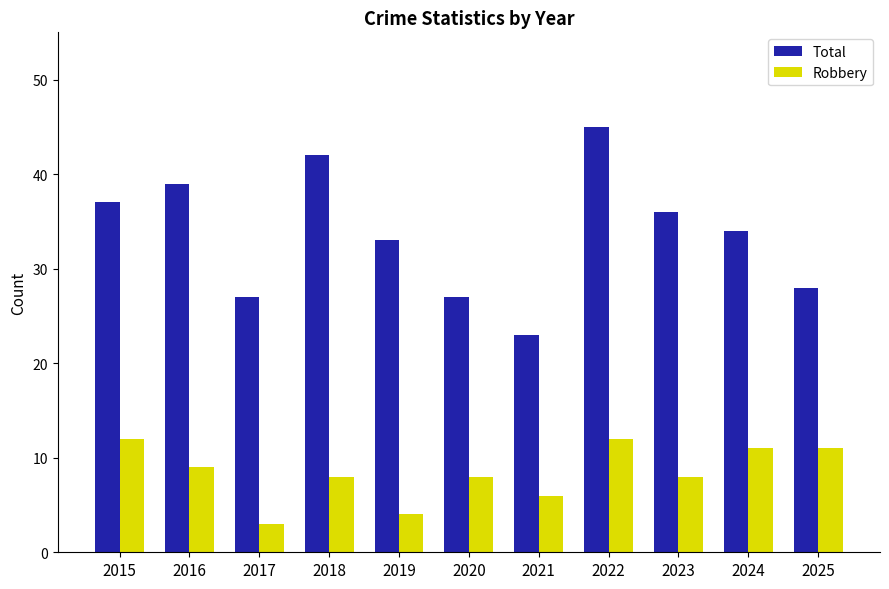

What is the minimum value for Robbery?

3